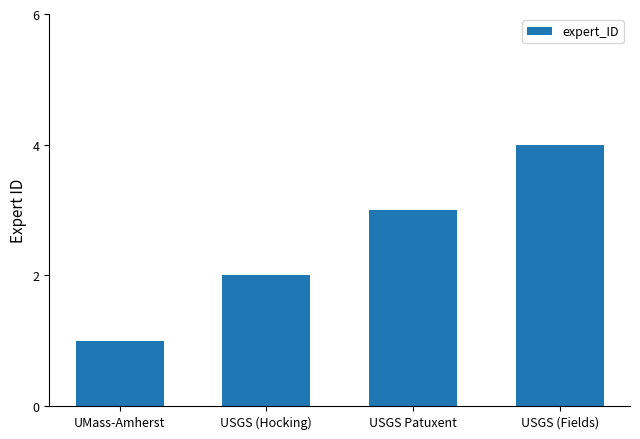

Reading left to right, list all the values displayed in this chart.

UMass-Amherst=1	USGS (Hocking)=2	USGS Patuxent=3	USGS (Fields)=4